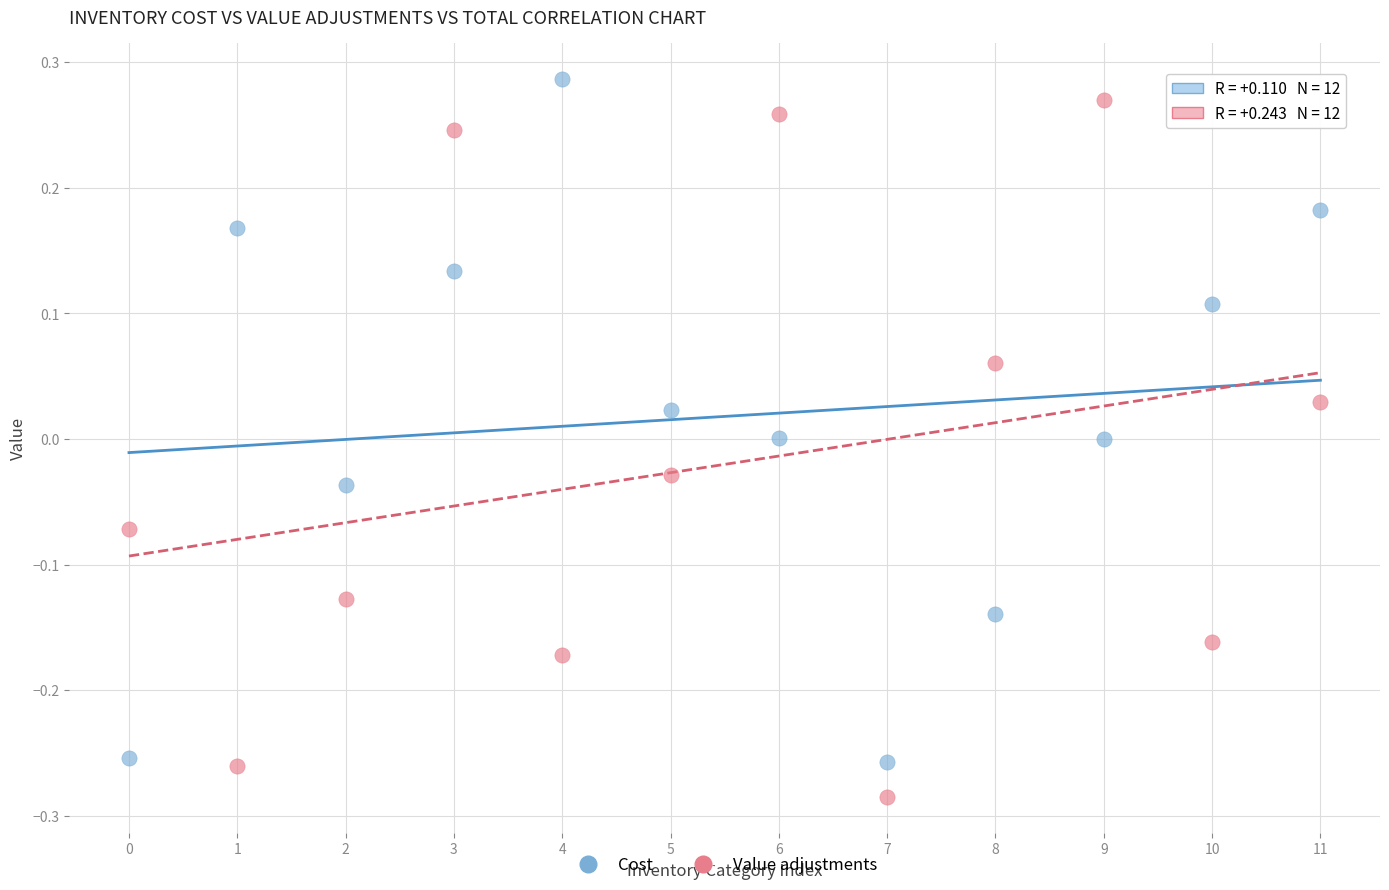

Which series contains the lowest Y value?

Value adjustments